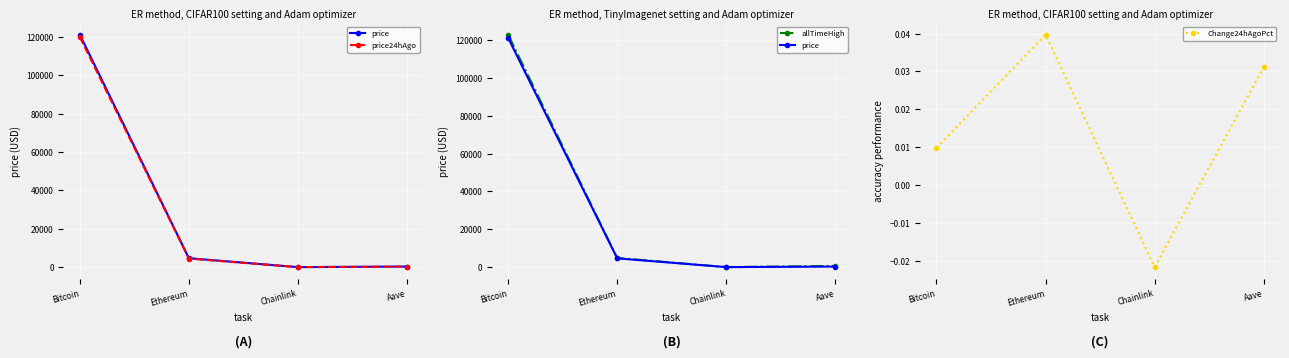

Read the price value at Bitcoin.

121125.0